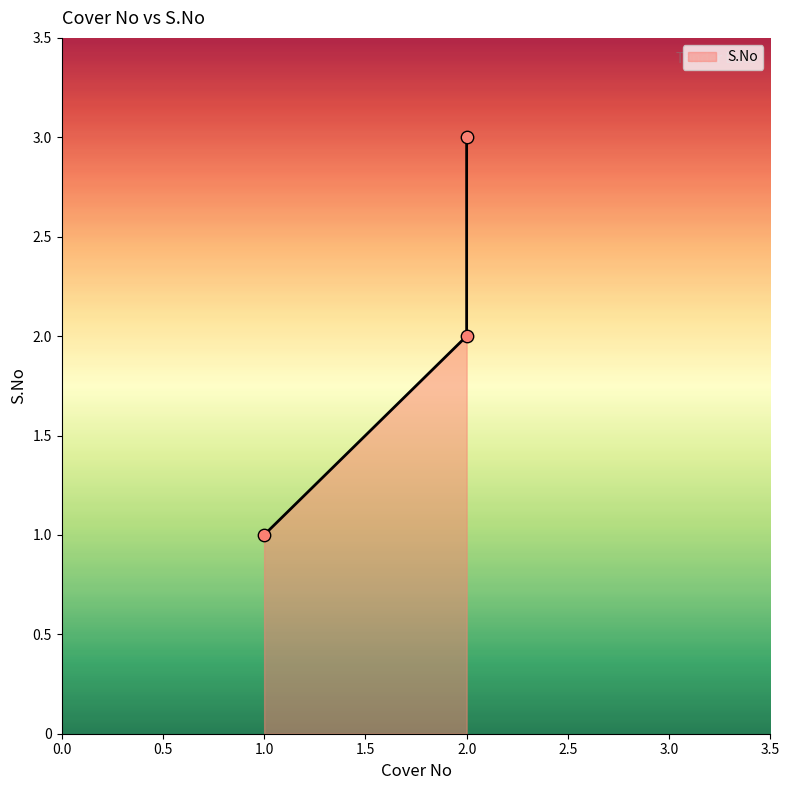

Between 2.0 and 3.0, which is larger?

3.0